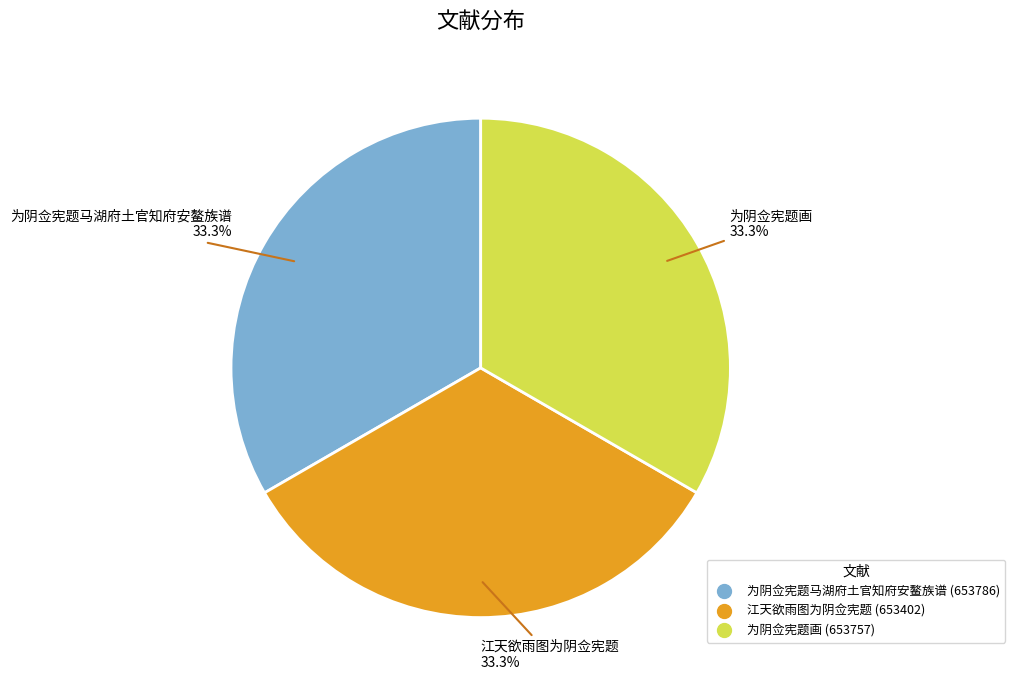

What is the ratio of the value at 江天欲雨图为阴佥宪题 to the value at 为阴佥宪题马湖府土官知府安鳌族谱?

1.0